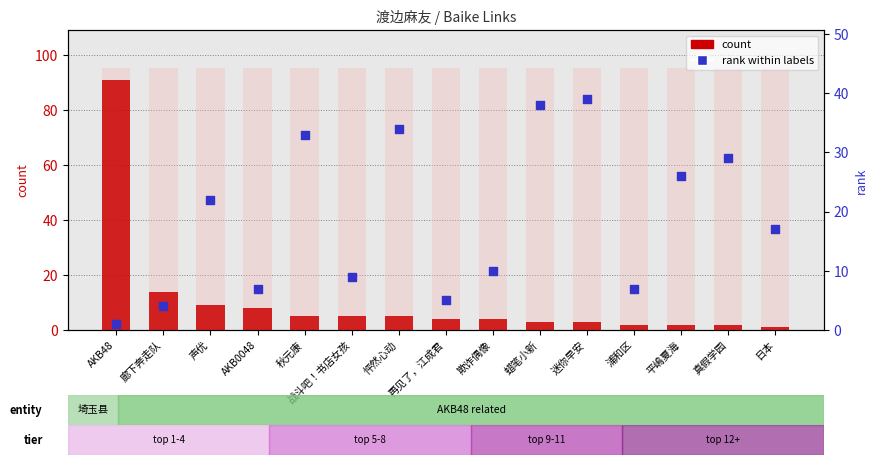

At which category is the sum across all series the highest?

AKB48